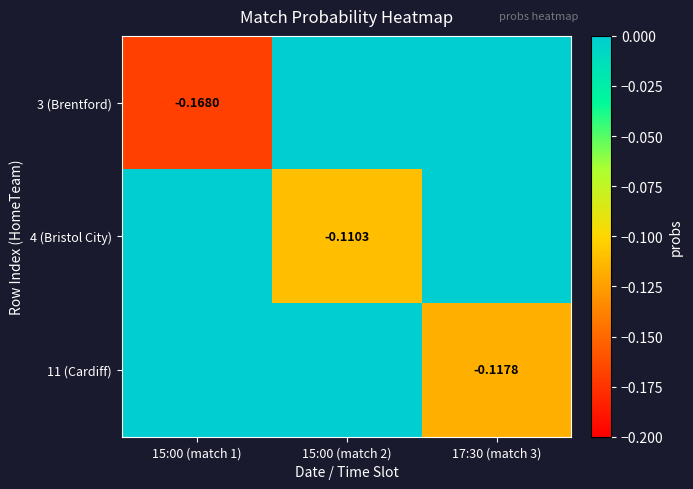

What is the average value of the 3 (Brentford) series?

-0.1